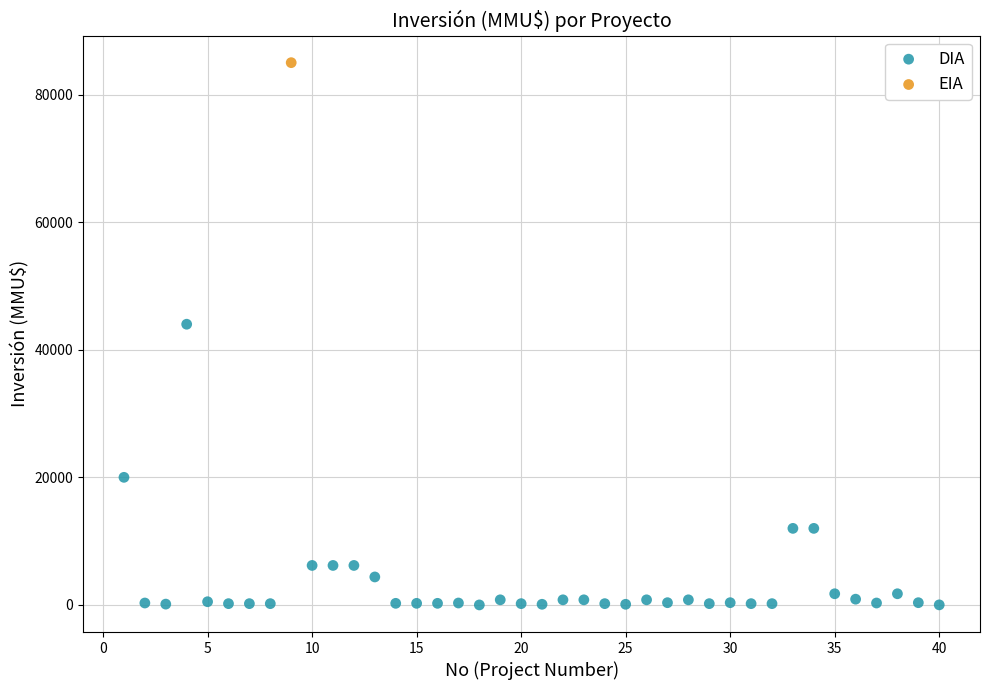

What are all the series names shown in the legend?

DIA, EIA